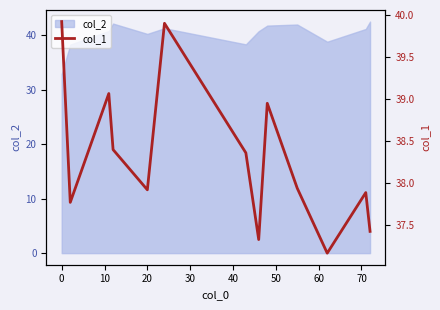

What is the minimum value for col_2?

32.9